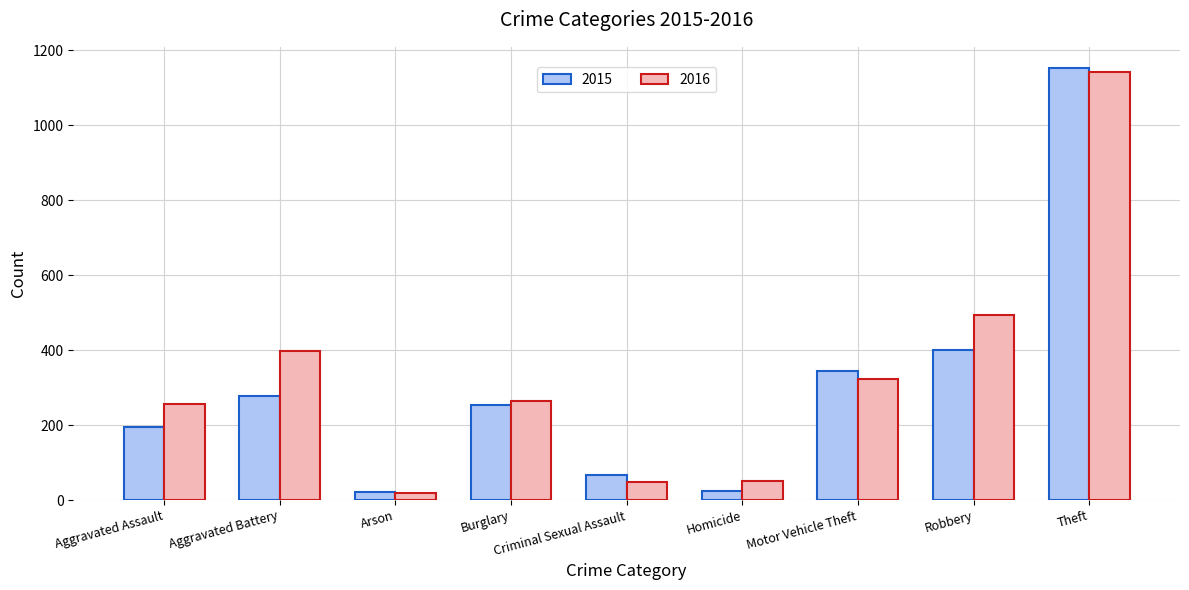

At which label does 2016 first exceed 265?

Aggravated Battery